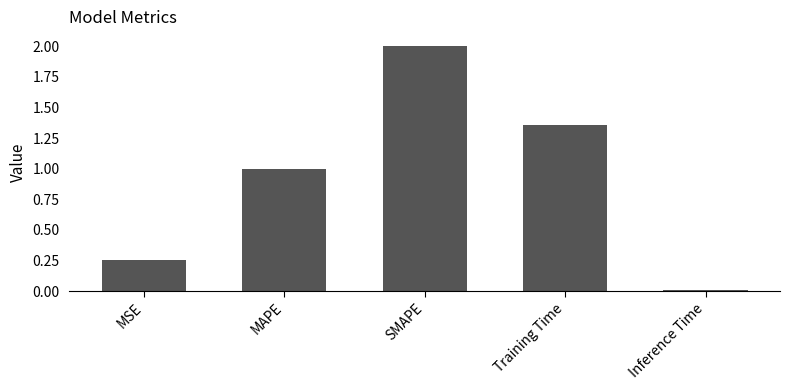

What is the label of the 1st bar from the left?

MSE